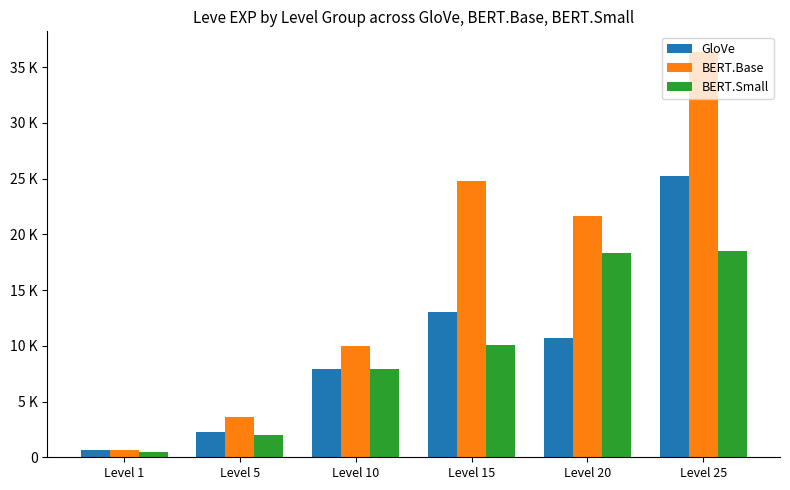

Which series changed the most between Level 1 and Level 25?

BERT.Base